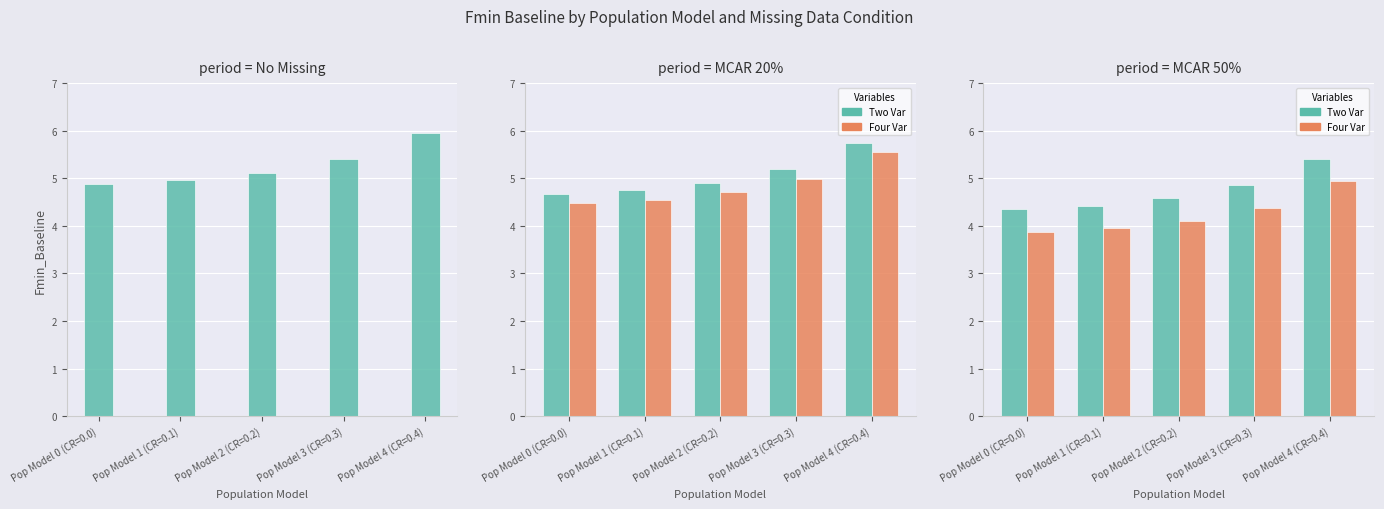

What is the lowest value of the MCAR 20% Four Var series?

4.5